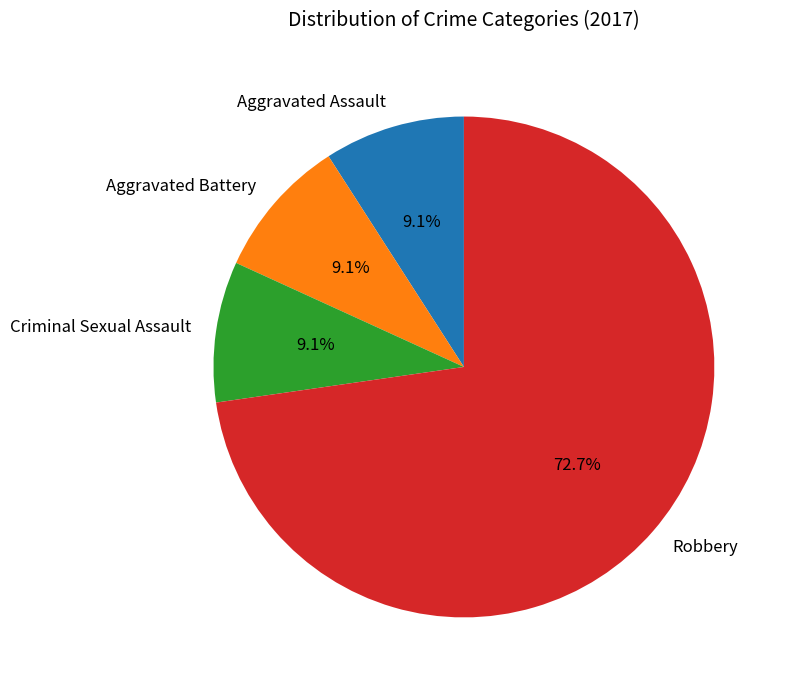

How many segments does this pie chart have?

4